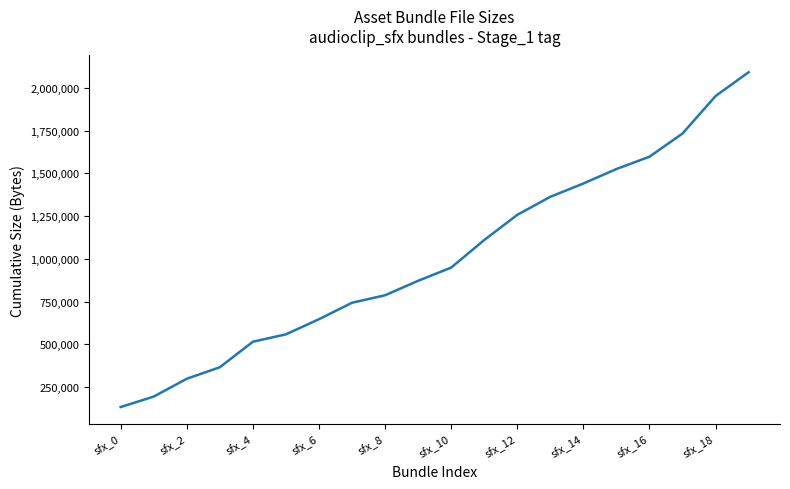

Is this an area chart (filled region under the line)?

No